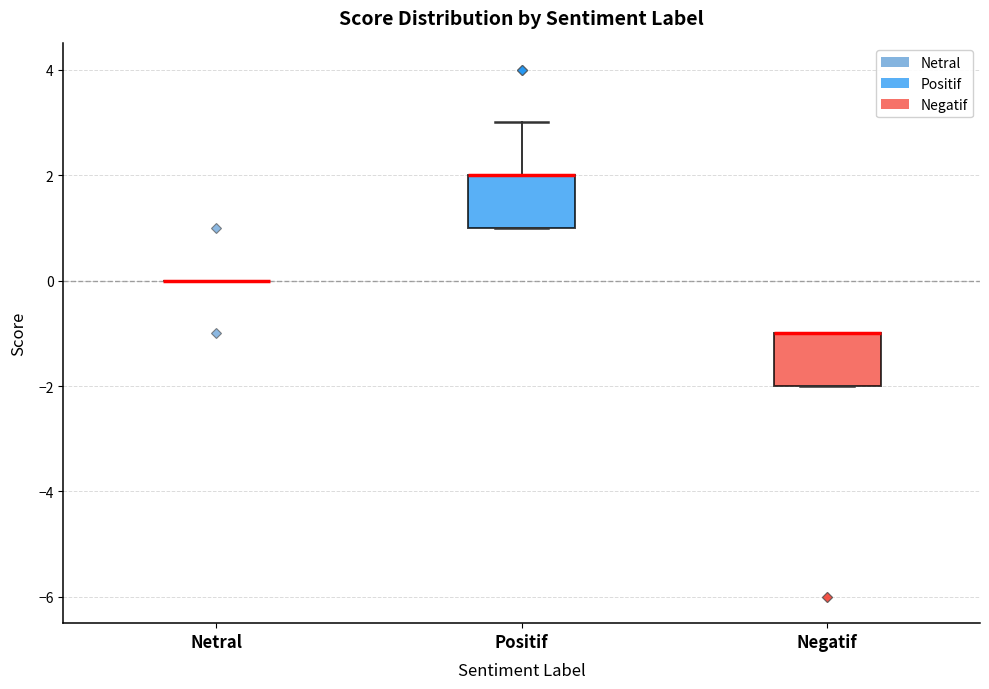

Reading left to right, read every box against the y-axis: the position of its median line, the range the box covers, and the ends of its whiskers. The values are not printed on the chart, so give them approximately, as read against the axis.

Netral: box collapsed to a line at 0, whiskers 0 to 0
Positif: median 2 (drawn on the box's upper edge), box 1 to 2, whiskers 1 to 3
Negatif: median -1 (drawn on the box's upper edge), box -2 to -1, whiskers -2 to -1